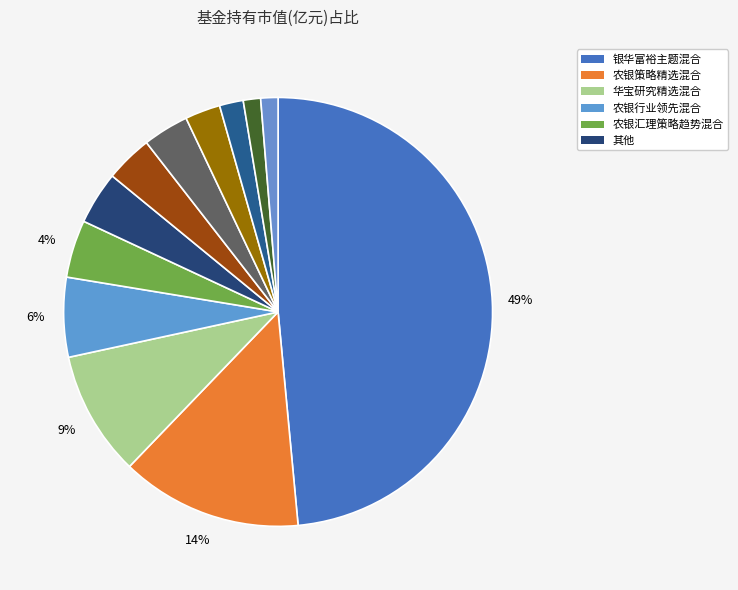

Count the number of slices in the pie.

12